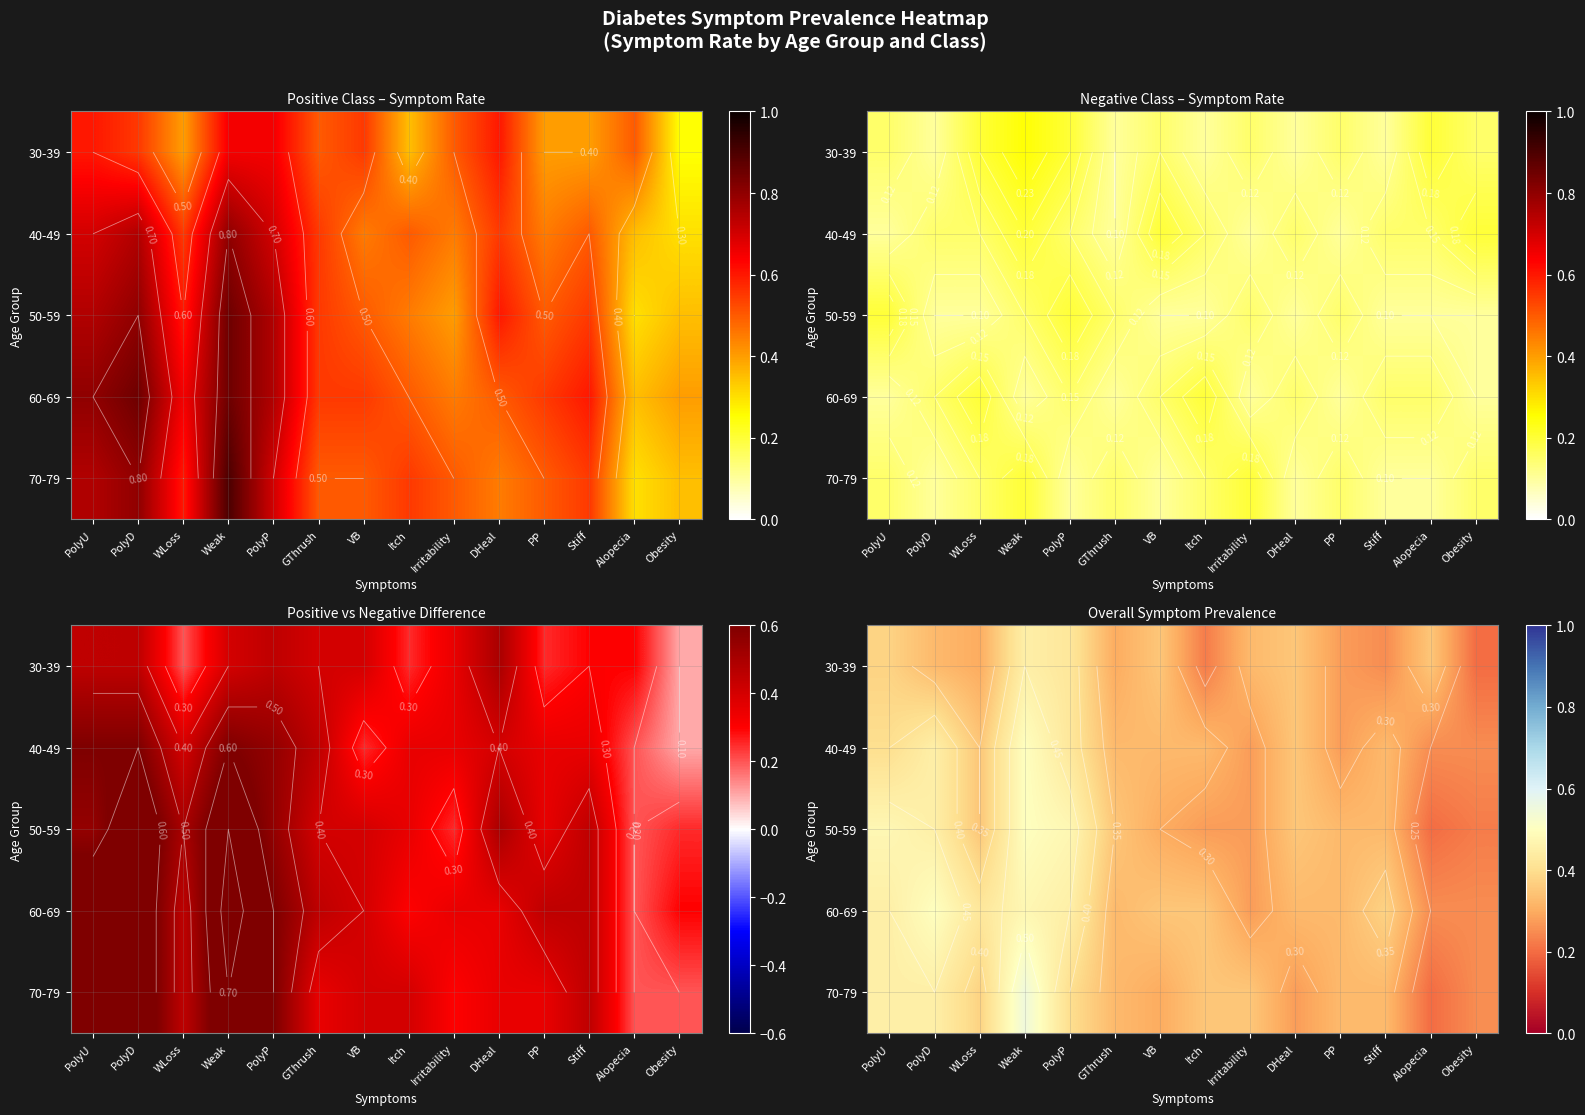

What is the minimum value shown in the chart?

0.2